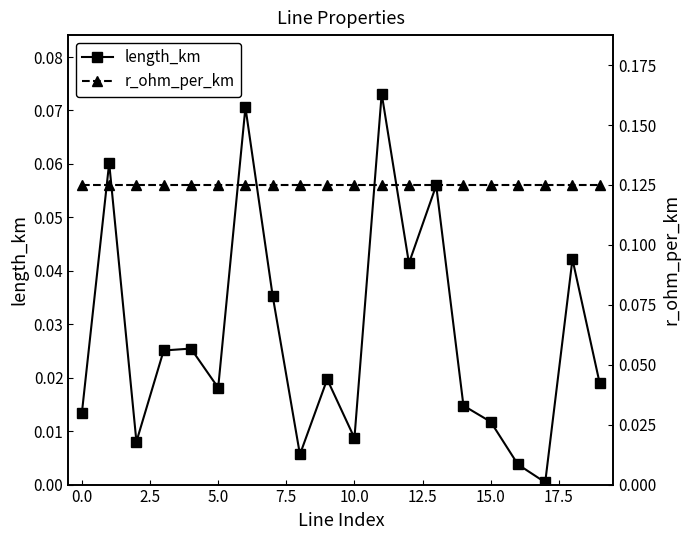

Reading left to right, extract all data points from this chart.

length_km: 0.0	0.1	0.0	0.0	0.0	0.0	0.1	0.0	0.0	0.0	0.0	0.1	0.0	0.1	0.0	0.0	0.0	0.0	0.0	0.0
r_ohm_per_km: 0.1	0.1	0.1	0.1	0.1	0.1	0.1	0.1	0.1	0.1	0.1	0.1	0.1	0.1	0.1	0.1	0.1	0.1	0.1	0.1